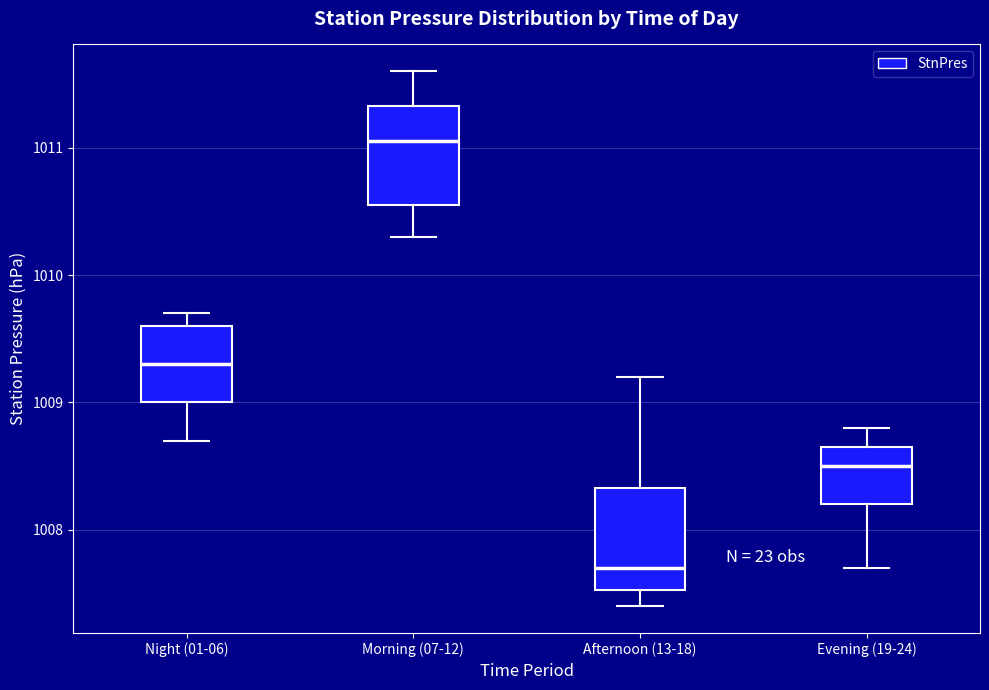

Reading left to right, read every box against the y-axis: the position of its median line, the range the box covers, and the ends of its whiskers. The values are not printed on the chart, so give them approximately, as read against the axis.

Night (01-06): median 1009.3, box 1009.0 to 1009.6, whiskers 1008.7 to 1009.7
Morning (07-12): median 1011.1, box 1010.6 to 1011.3, whiskers 1010.3 to 1011.6
Afternoon (13-18): median 1007.7, box 1007.5 to 1008.3, whiskers 1007.4 to 1009.2
Evening (19-24): median 1008.5, box 1008.2 to 1008.7, whiskers 1007.7 to 1008.8